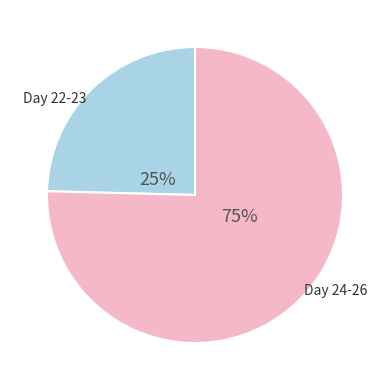

Which slice represents more than half of the pie?

Day 24-26